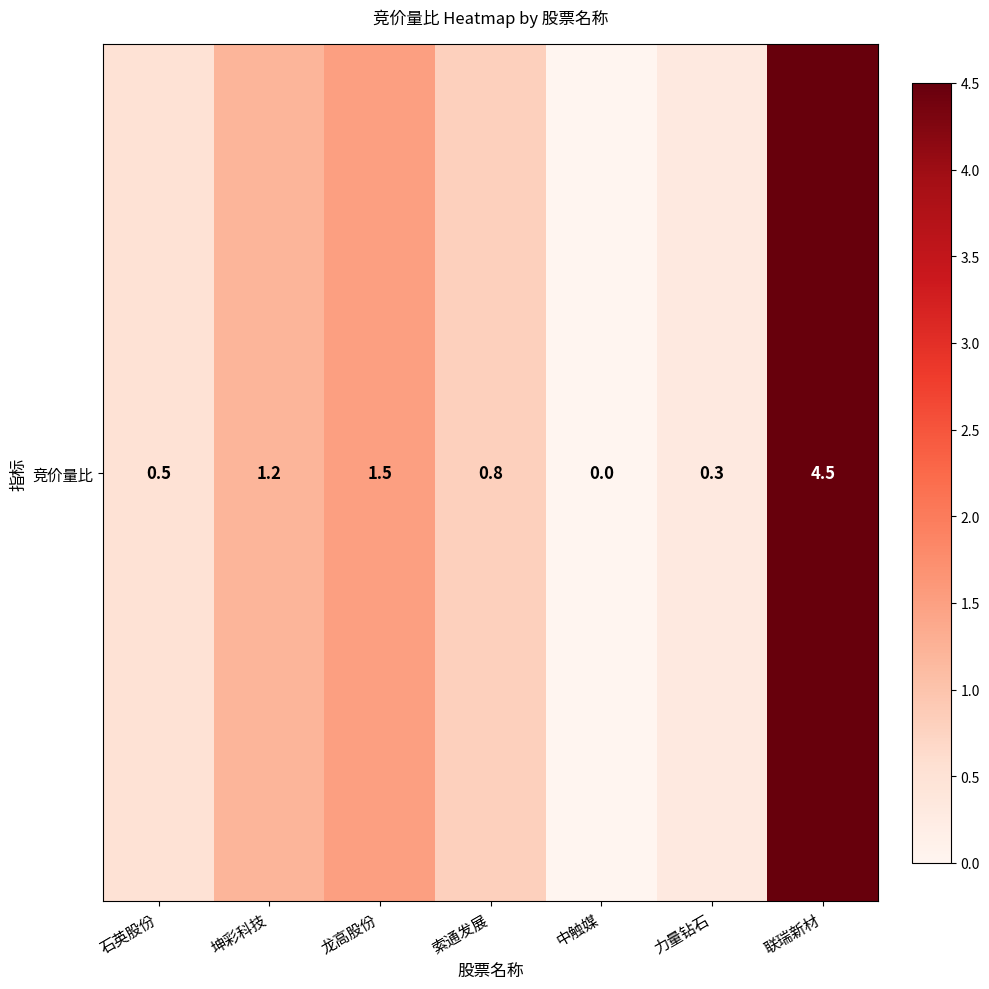

The chart shows a value of 1.6 at 坤彩科技. True or false?

False